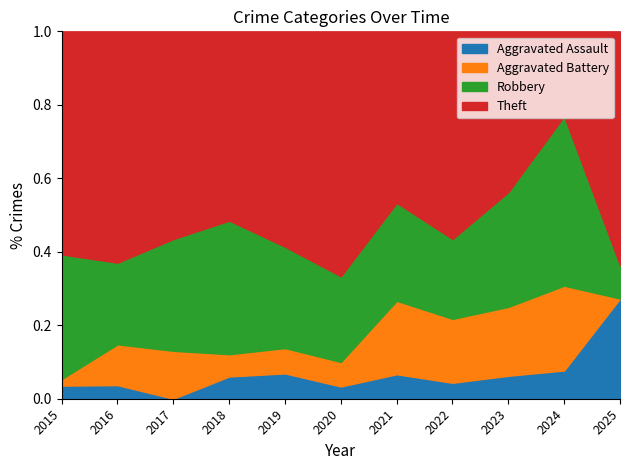

Which category has the highest value in the Aggravated Assault series?

2025